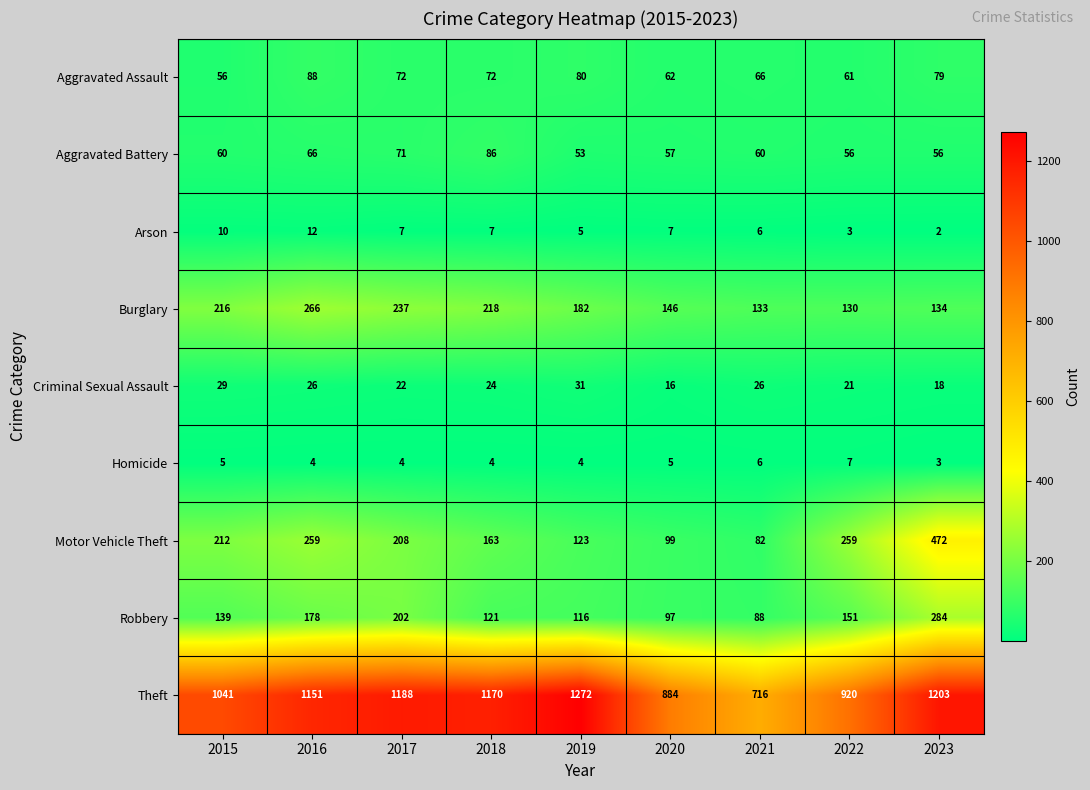

Which series has the widest spread of values?

Theft